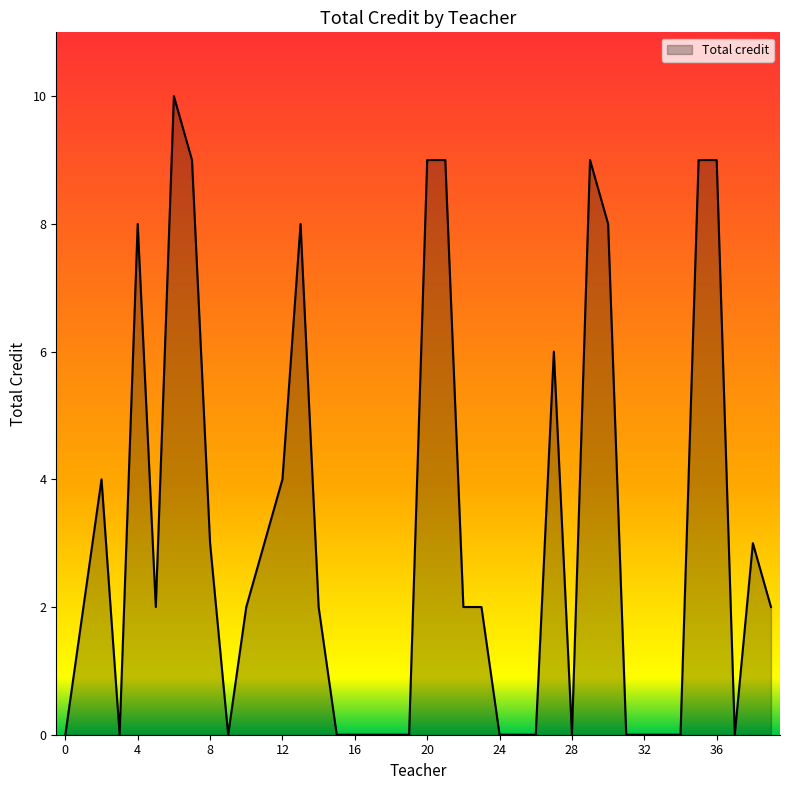

What is the difference between the maximum and minimum values?

10